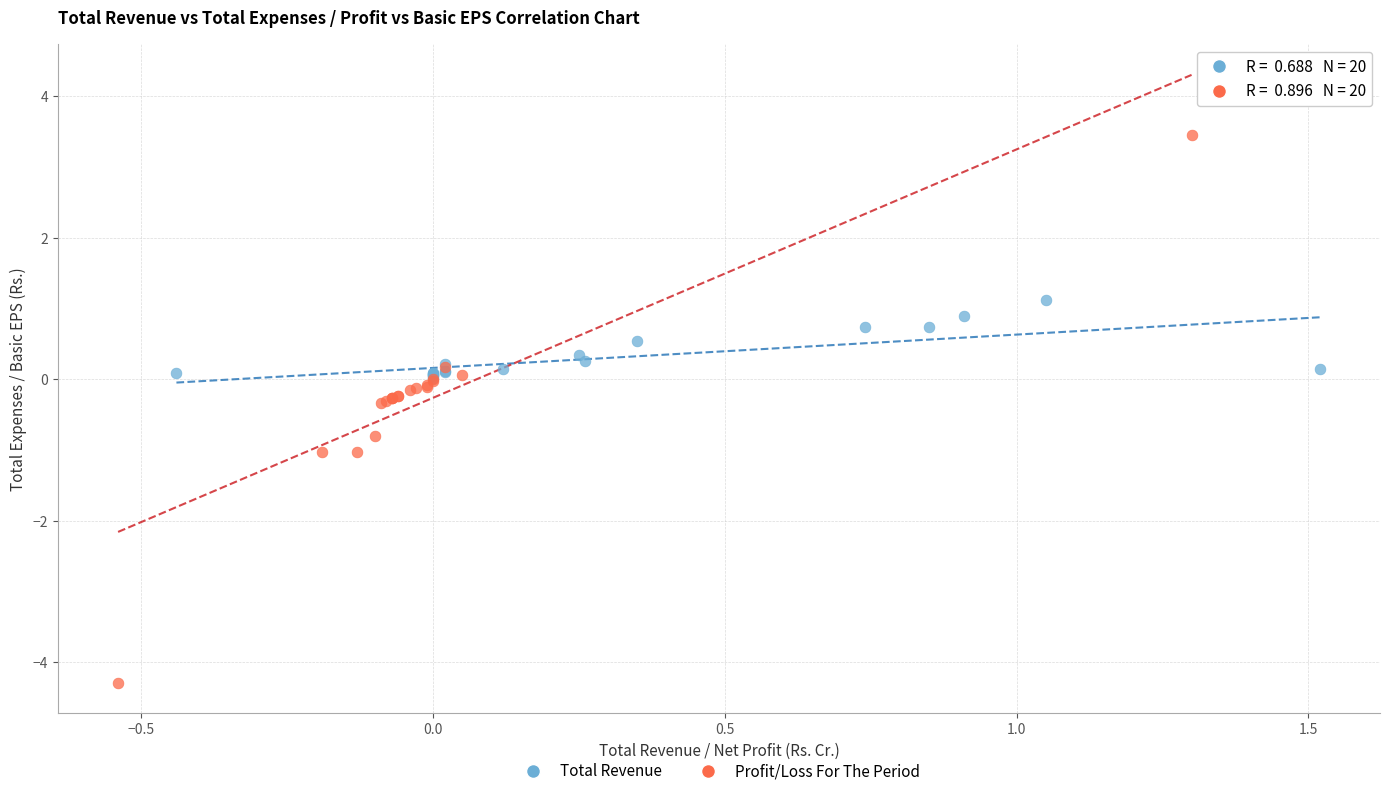

Which series contains the lowest Y value?

Profit/Loss For The Period